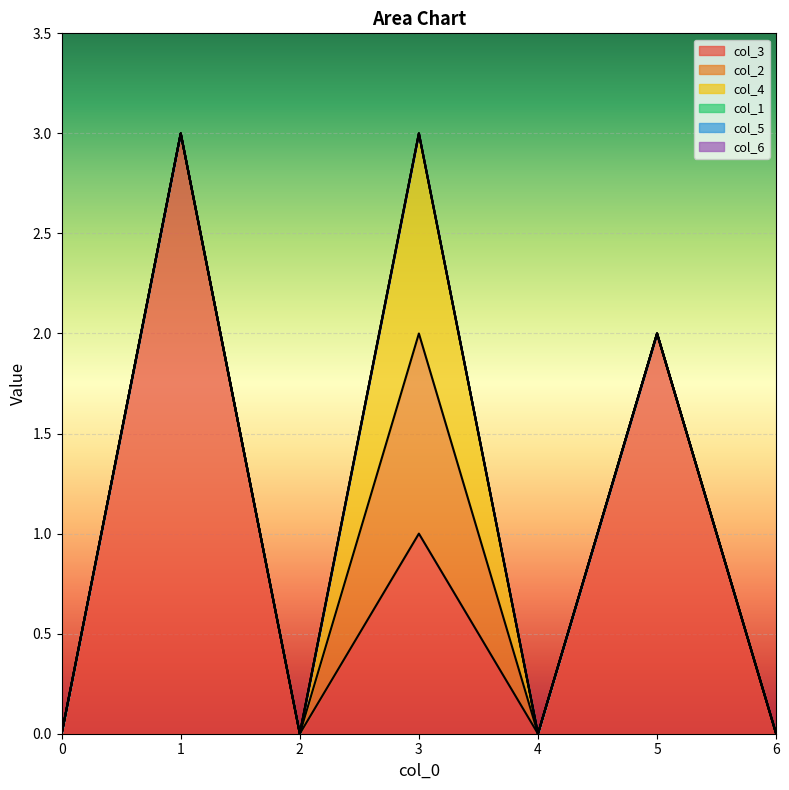

In col_2, how many points are higher than both neighbors (excluding endpoints)?

1